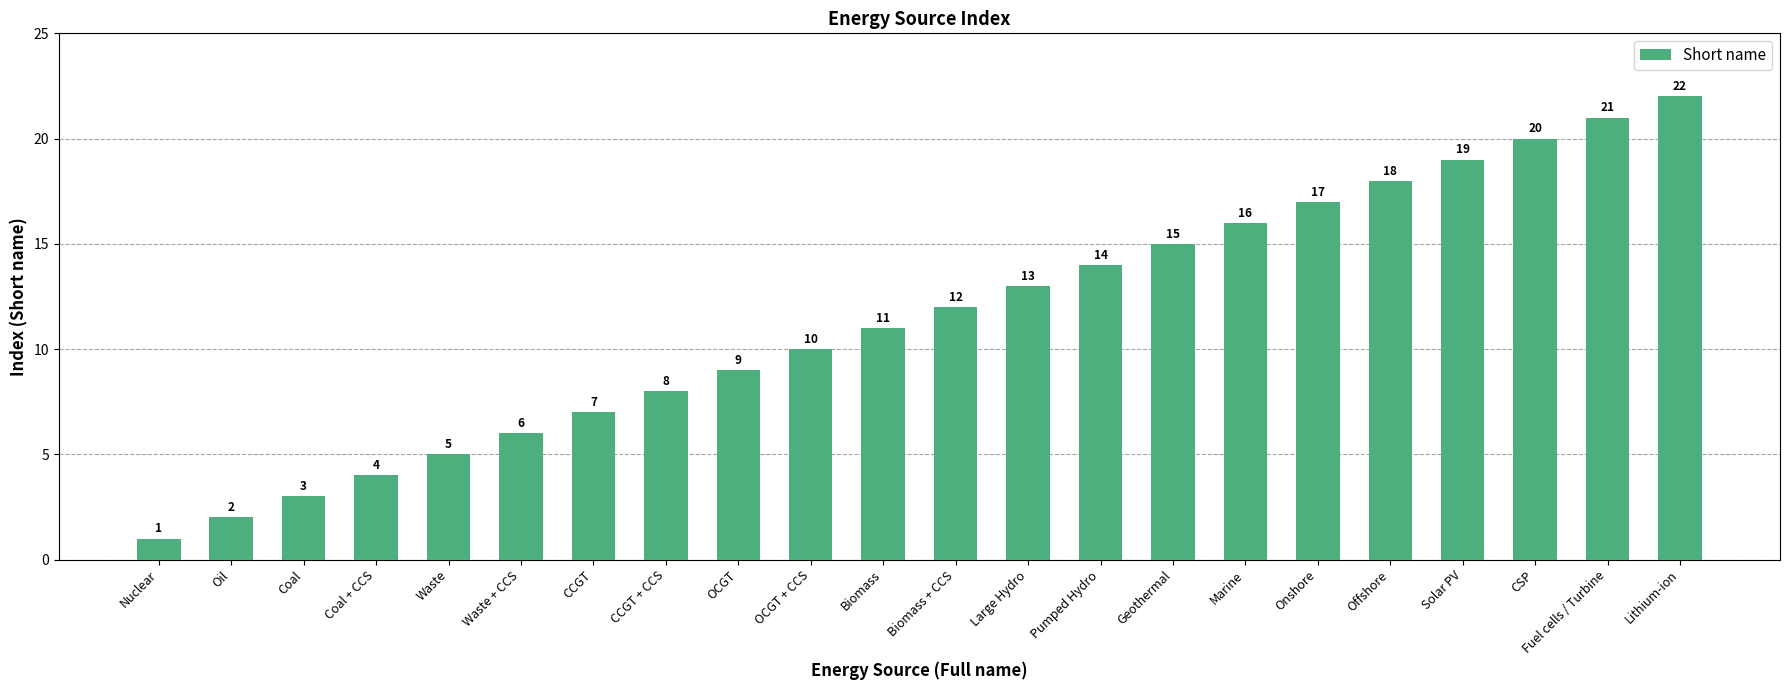

What is the greatest value displayed?

22